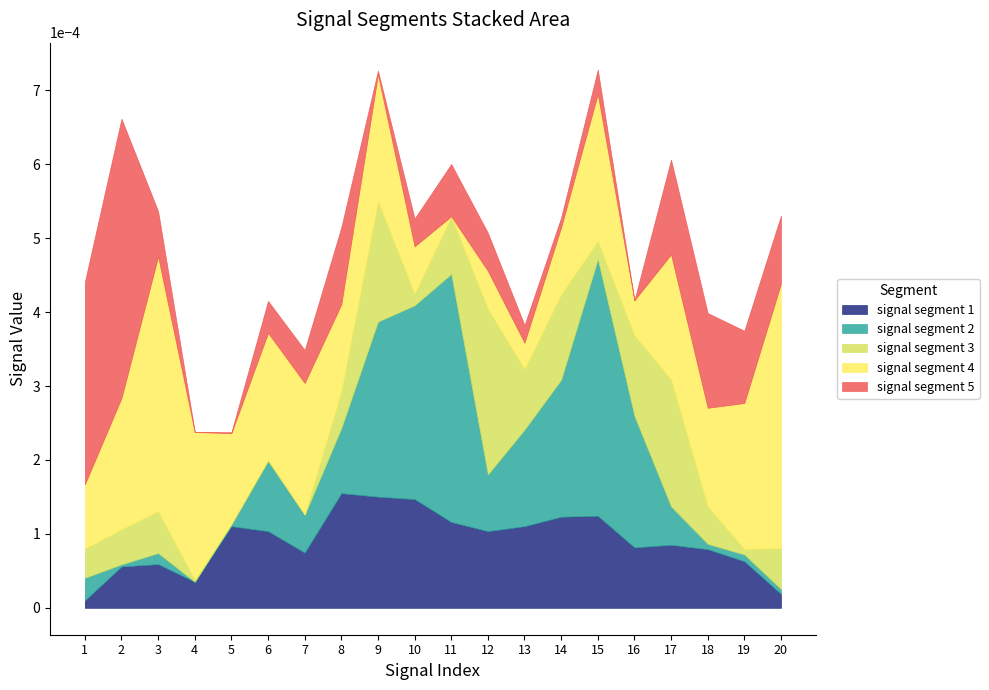

True or false: signal segment 4 has a value of 0.0 at 15.

True